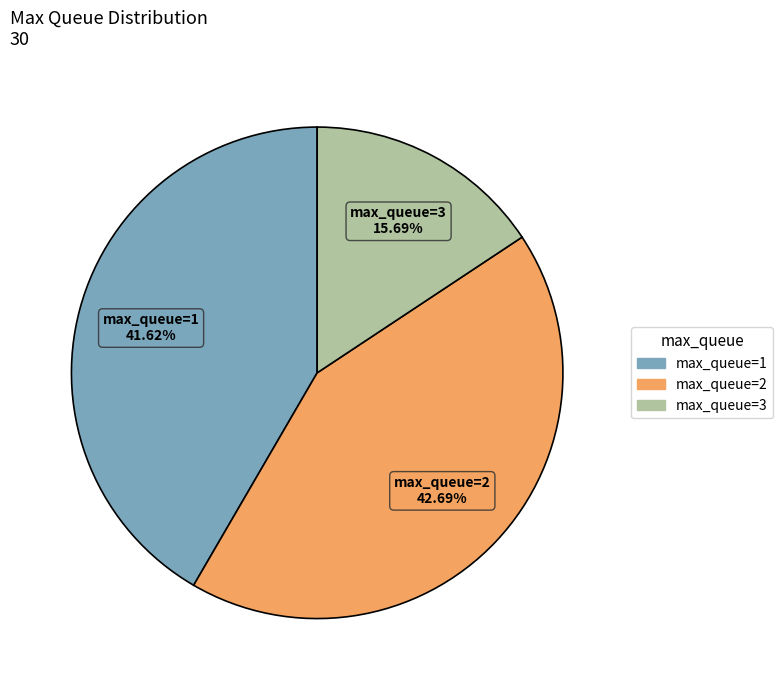

Is there any slice that represents more than half of the pie?

No